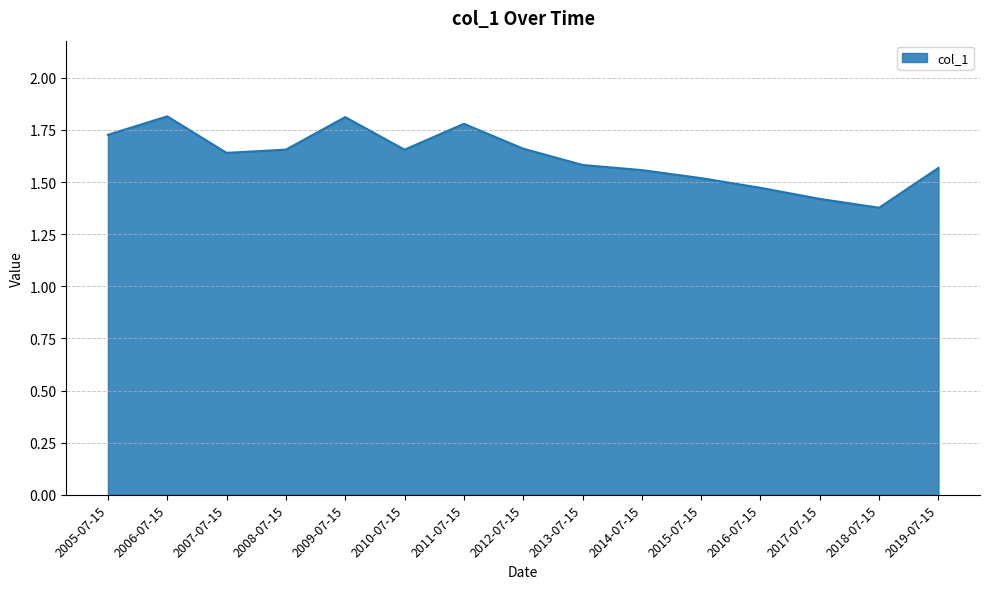

What position from the right is 2010-07-15?

10